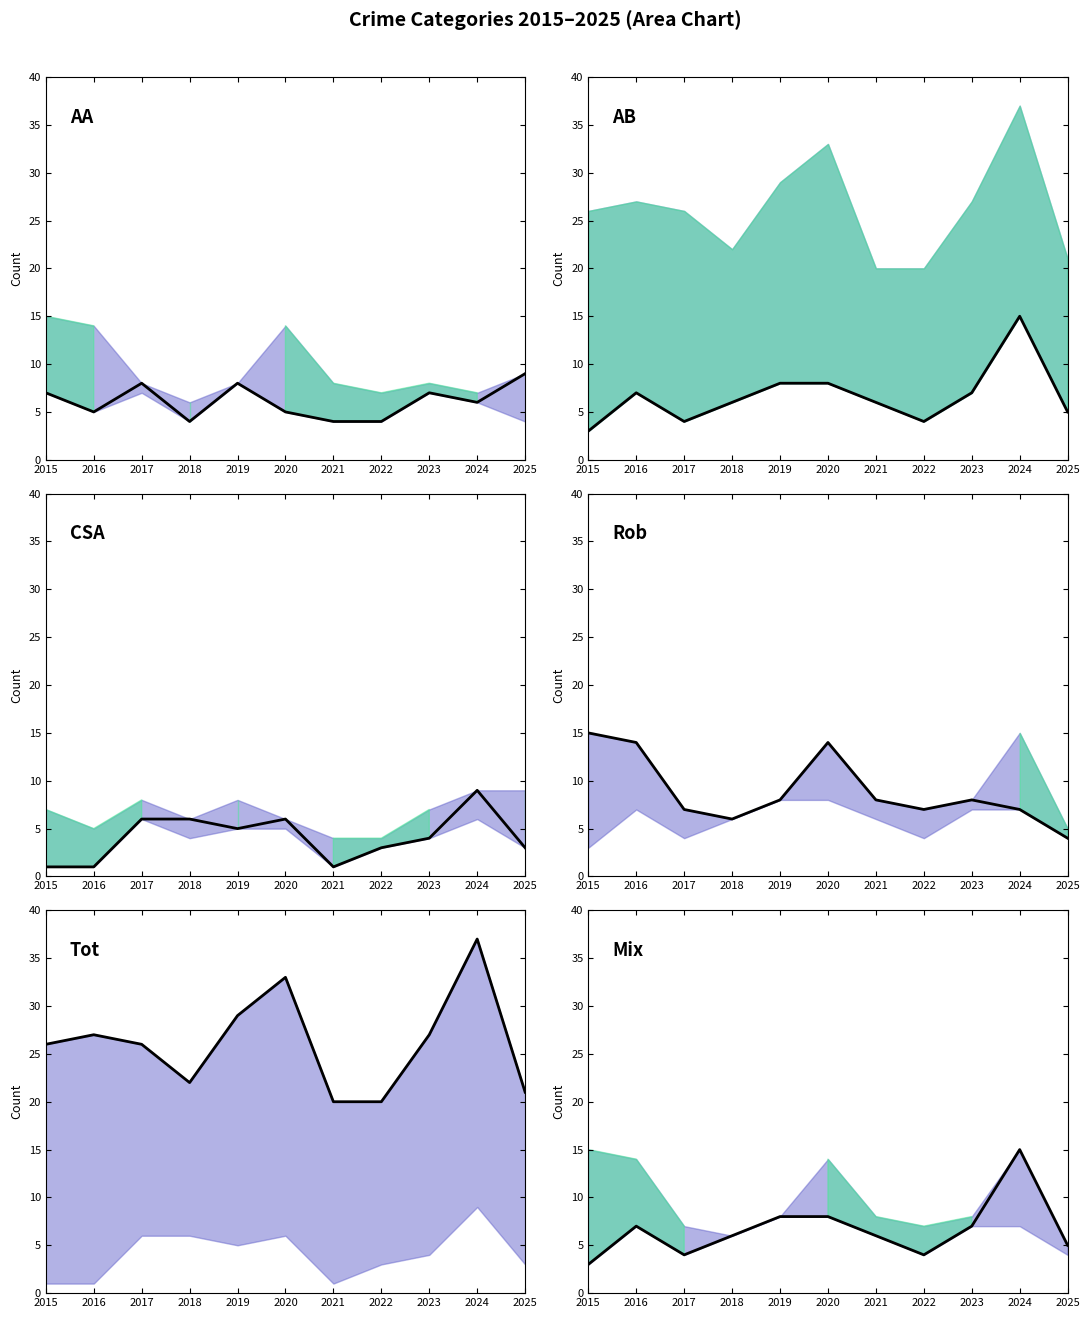

True or false: Total (line) and Criminal Sexual Assault (line) intersect in this chart.

False